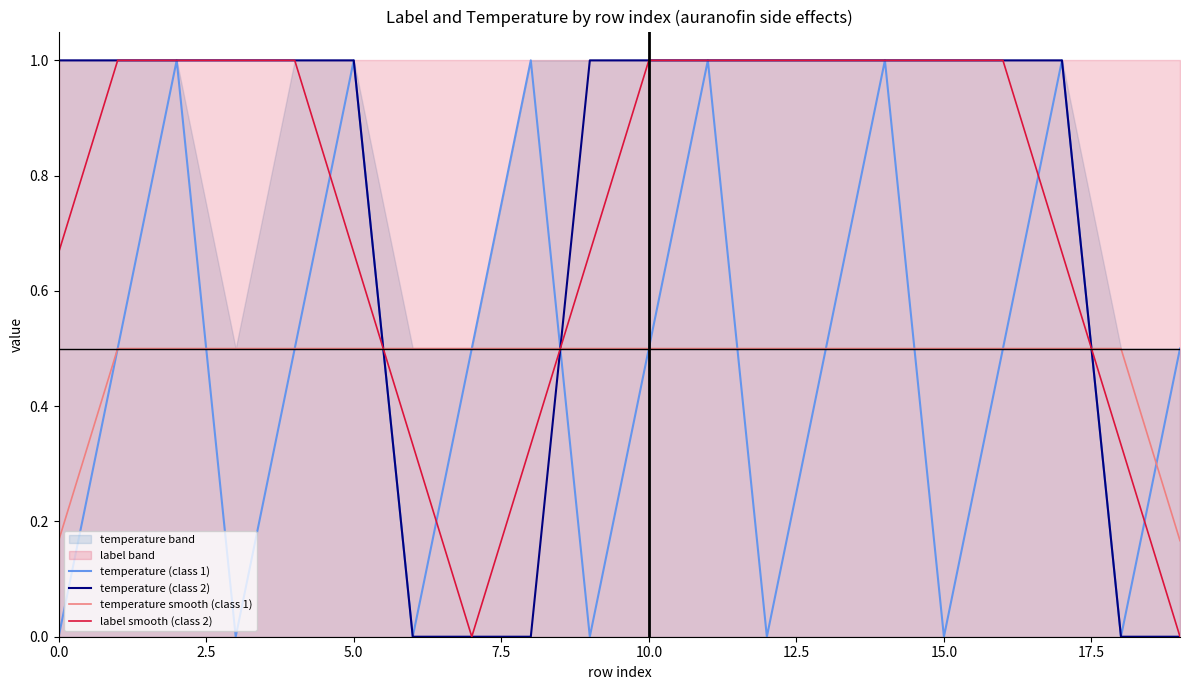

What is the highest value of the temperature smooth (class 1) series?

0.5